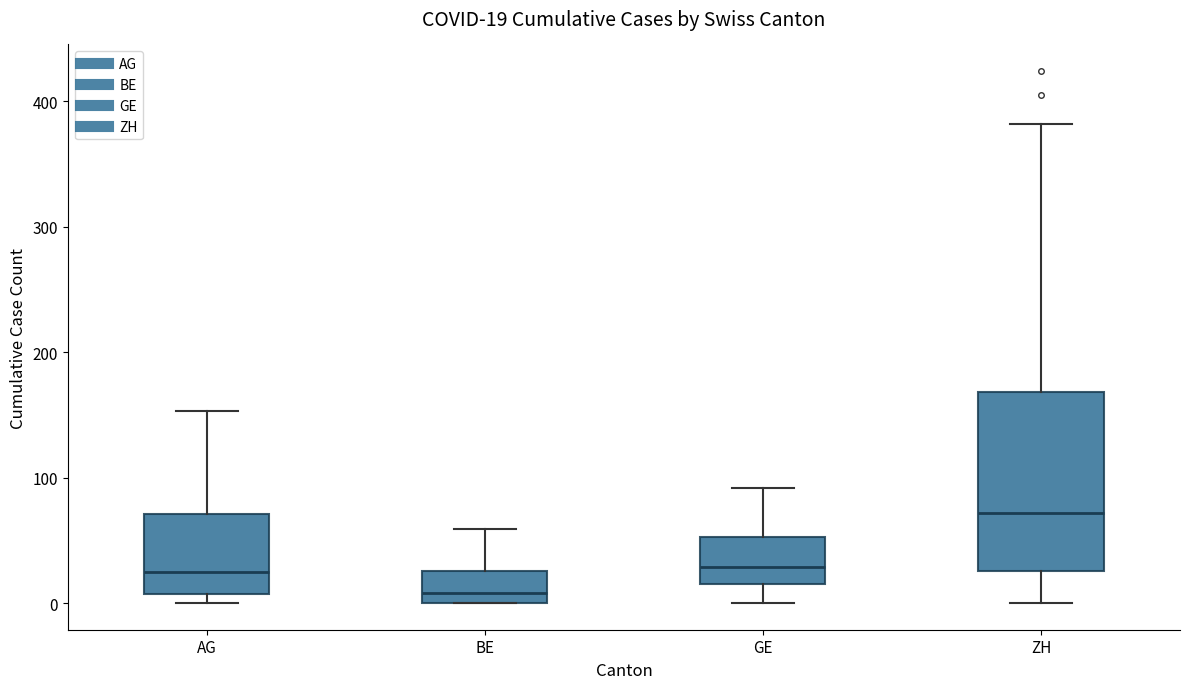

Which box has the lowest median line?

BE